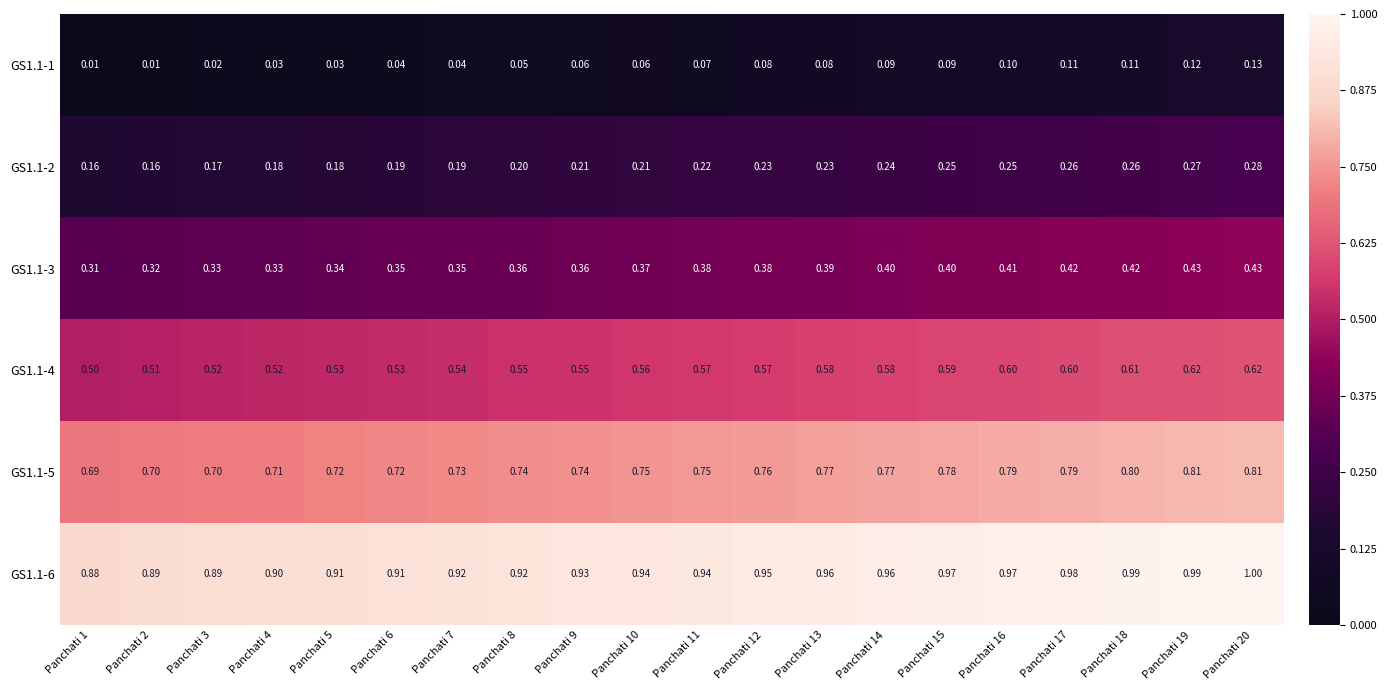

At which category does the chart reach its peak across all series?

Panchati 20